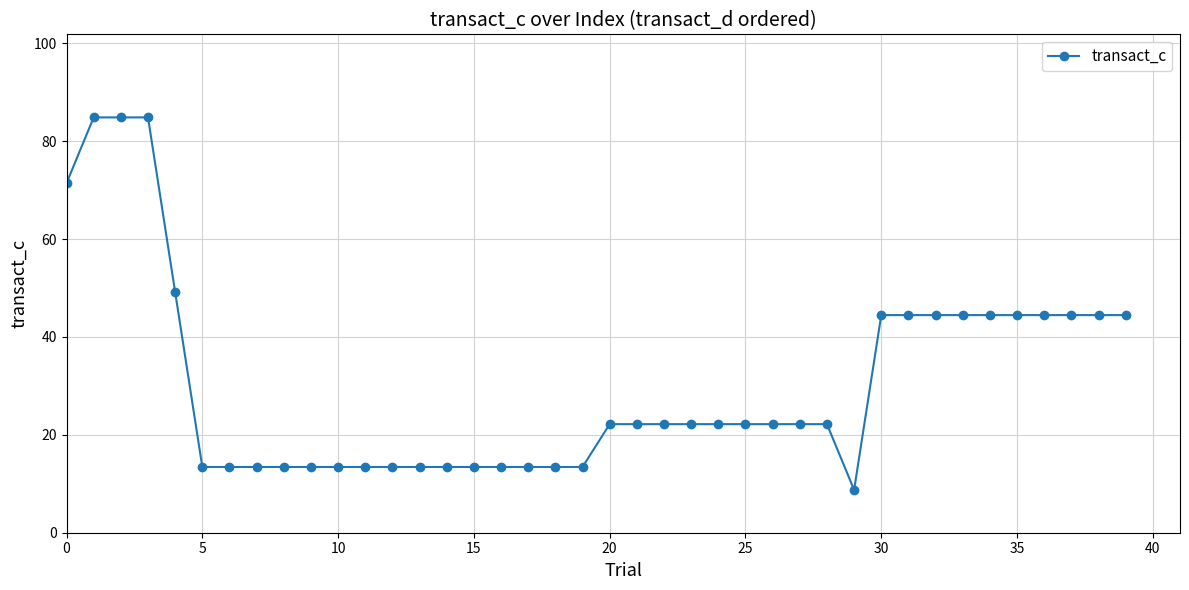

What is the average value?

30.7